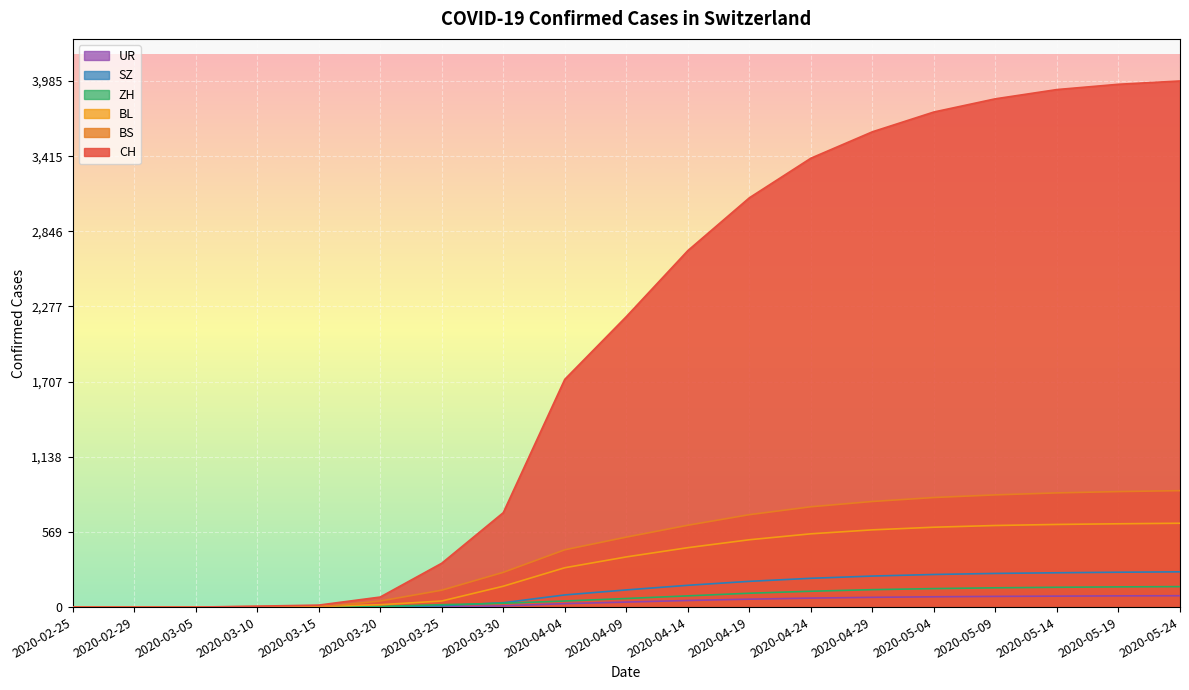

Is it true that BL equals 306 at 2020-04-24?

False